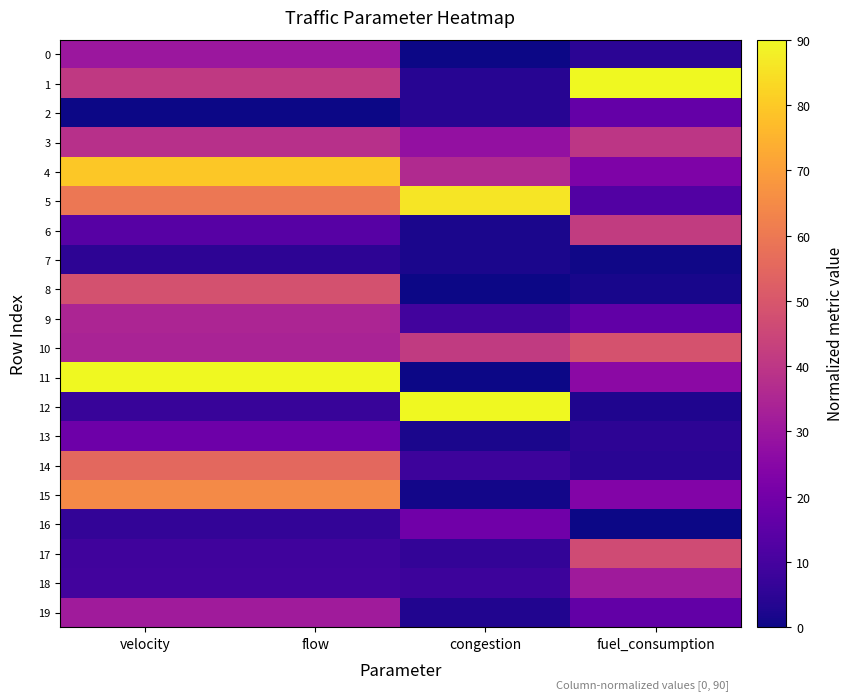

How many categories are shown in the chart?

4